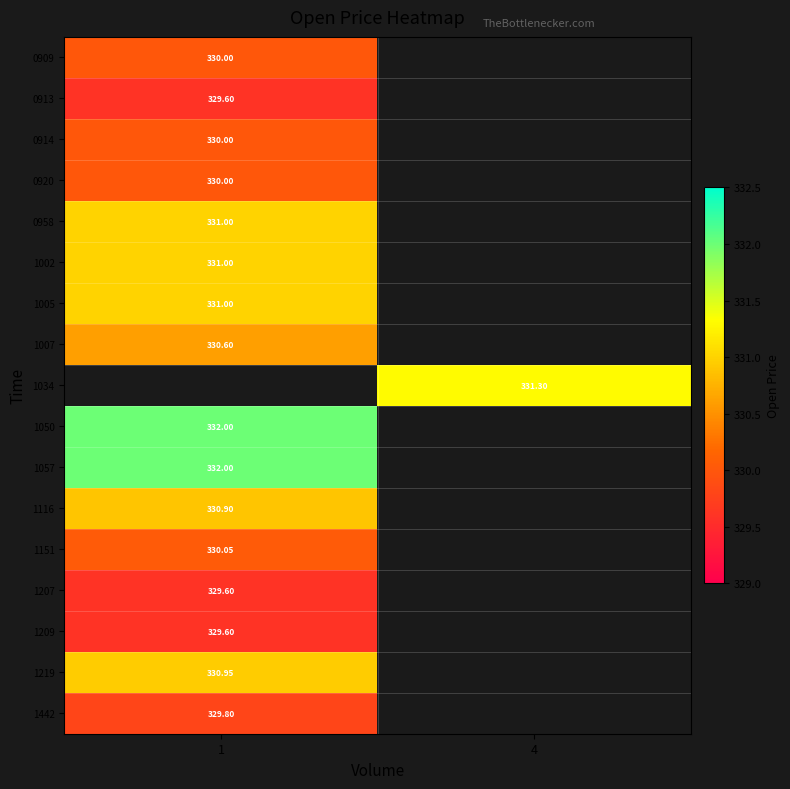

Count the number of data series in this chart.

17